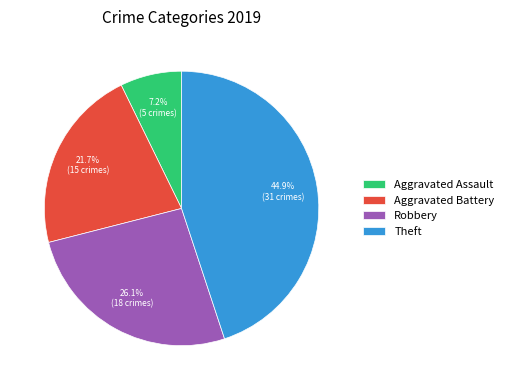

Is Aggravated Battery the majority of the pie?

No